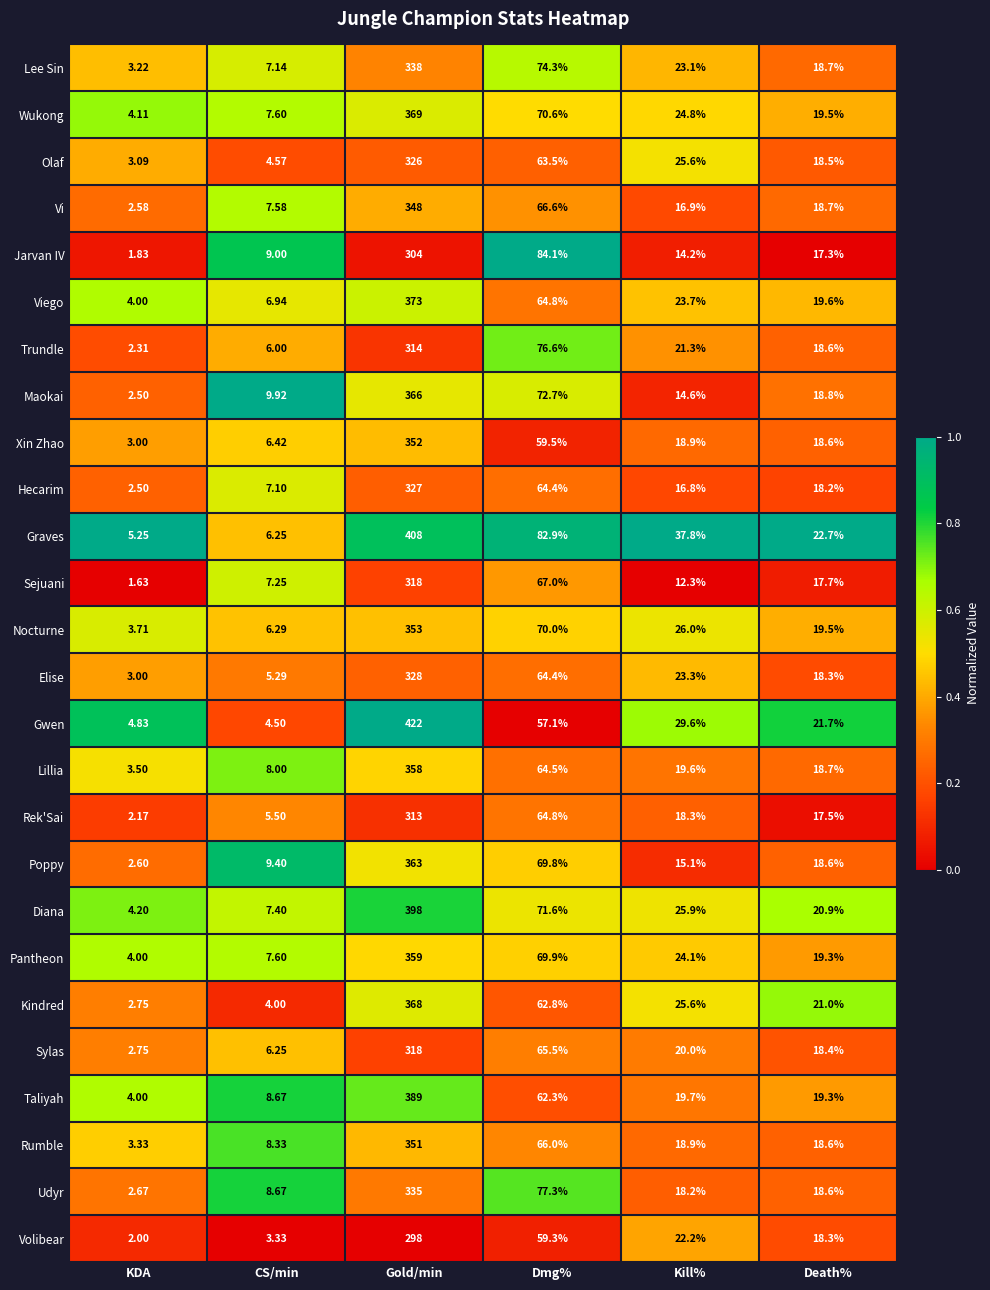

Which series changed the most between Gold/min and Dmg%?

Gwen